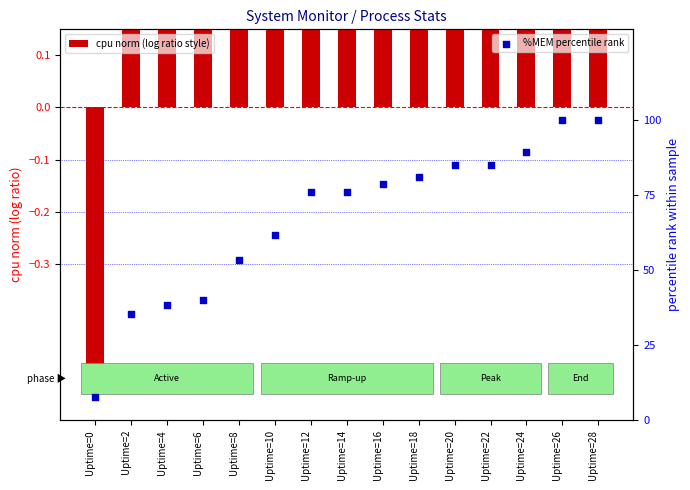

Which series has the widest spread of Y values?

%MEM percentile rank